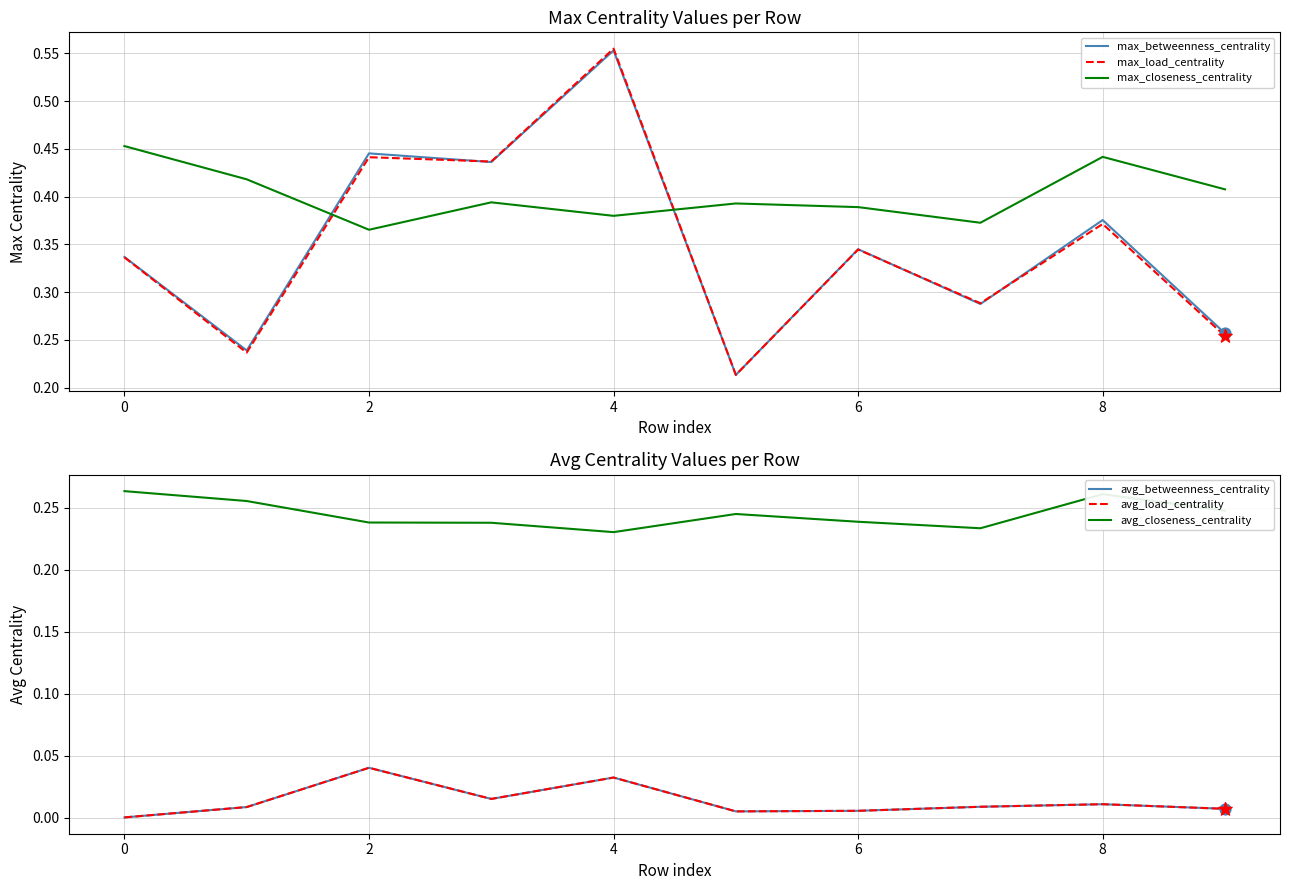

What are all the series names shown in the legend?

max_betweenness_centrality, max_load_centrality, max_closeness_centrality, avg_betweenness_centrality, avg_load_centrality, avg_closeness_centrality